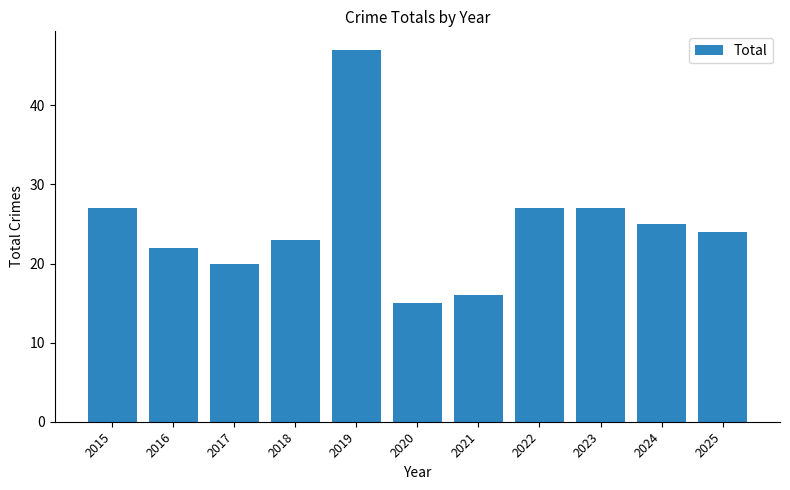

What is the ratio of the value at 2019 to the value at 2022?

1.7